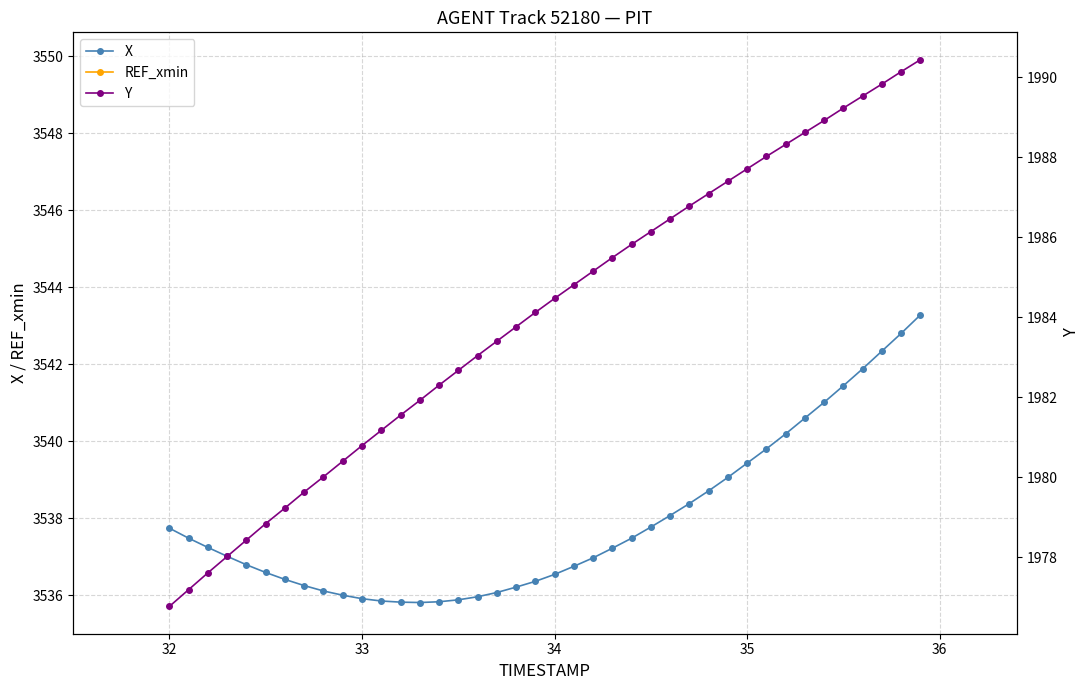

Is it true that X equals 3536.5 at 34?

True